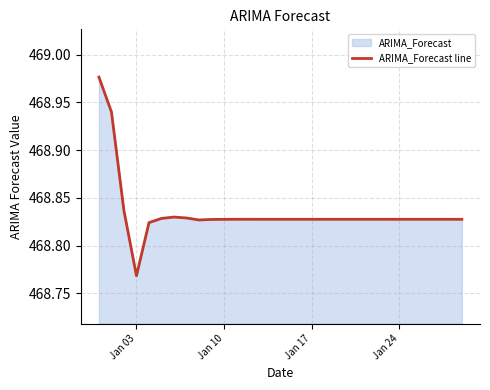

Where is the data nearest to the value 468?

Jan 03